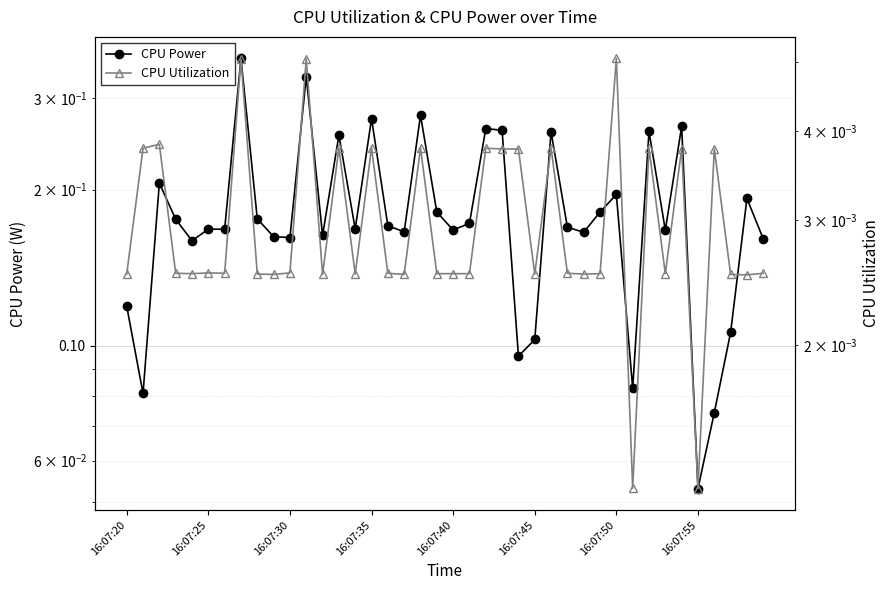

What is the difference between the second highest and minimum values in the CPU Power series?

0.3